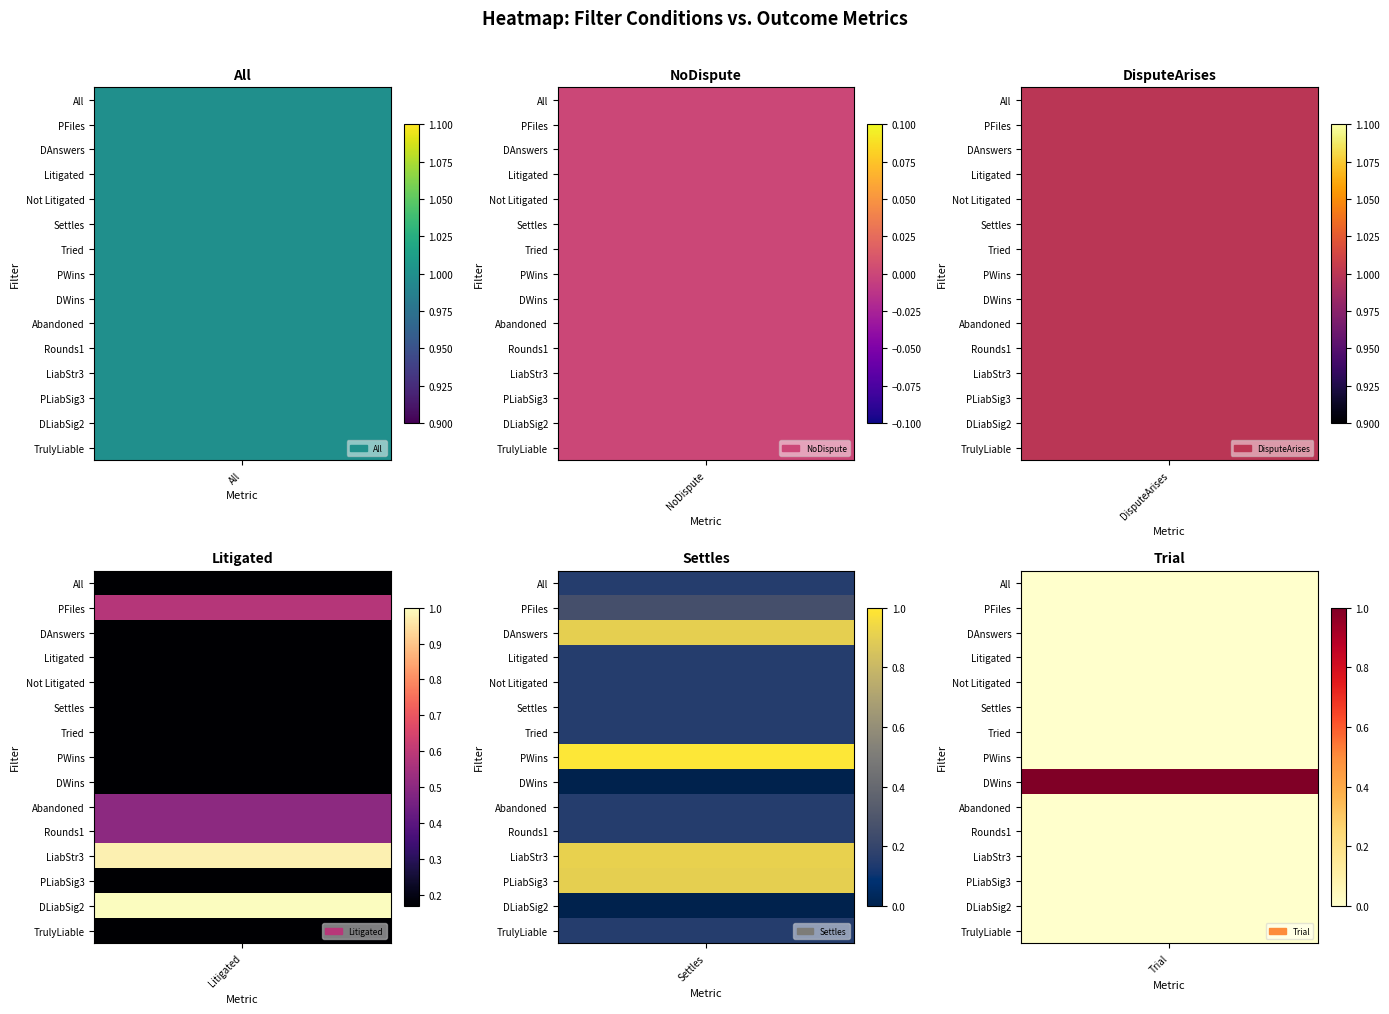

What is the average value of the Settles series?

0.3